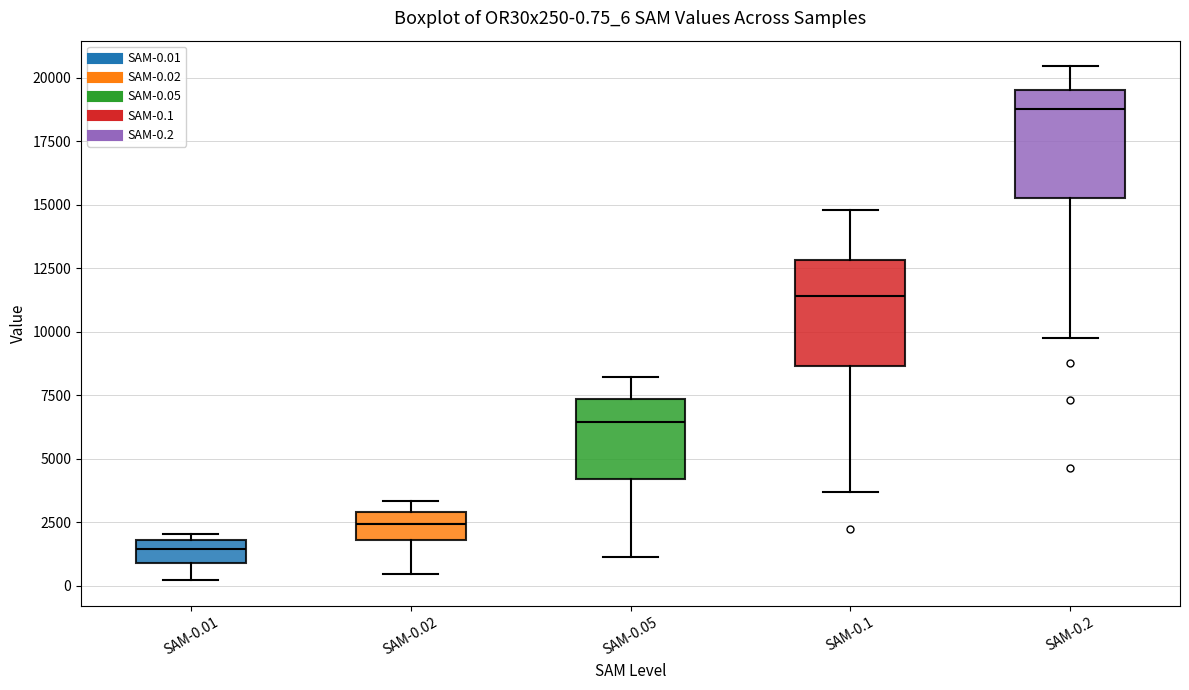

Which box has the highest median line?

SAM-0.2